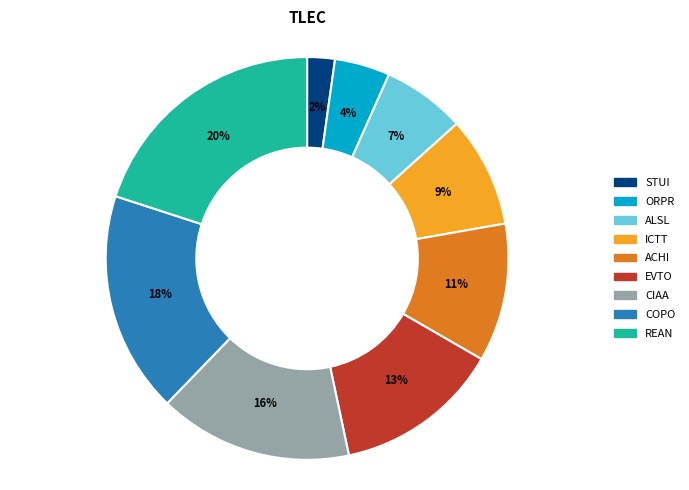

How many segments does this pie chart have?

9